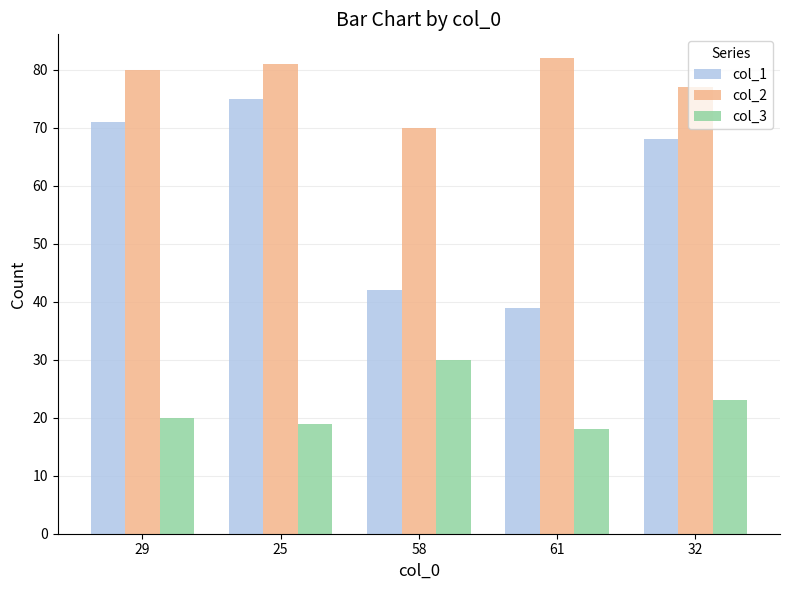

What is the label of the 2nd bar from the right?

61